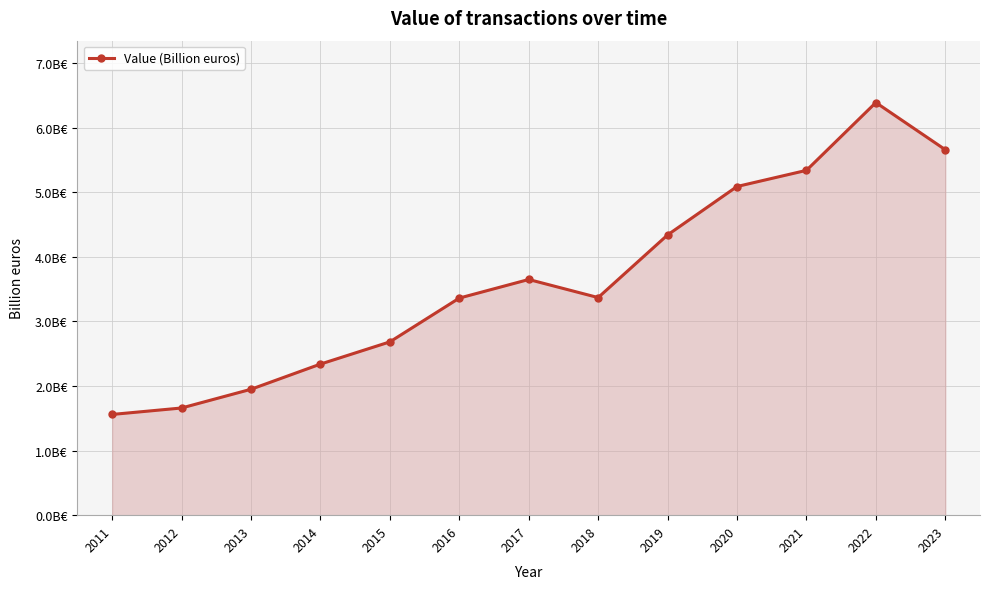

Is it true that the value at 2022 is 4.1?

False